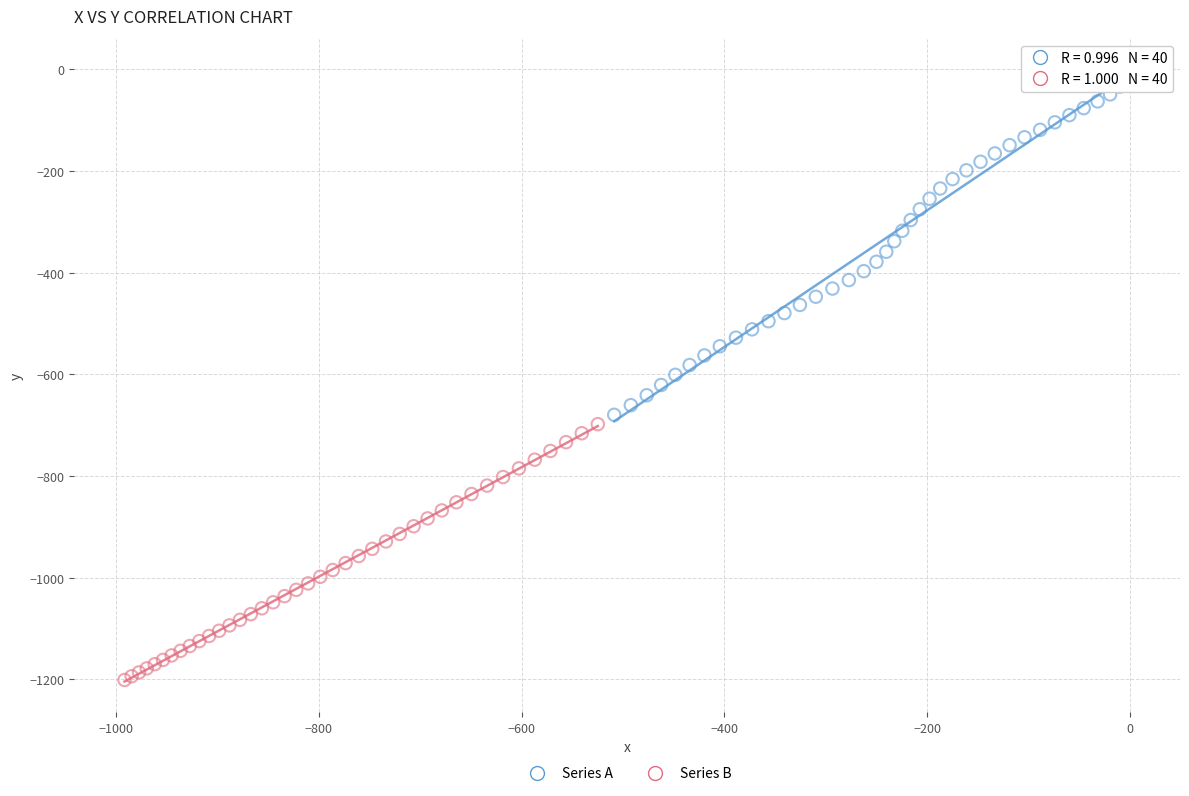

Which series has the widest spread of Y values?

Series A